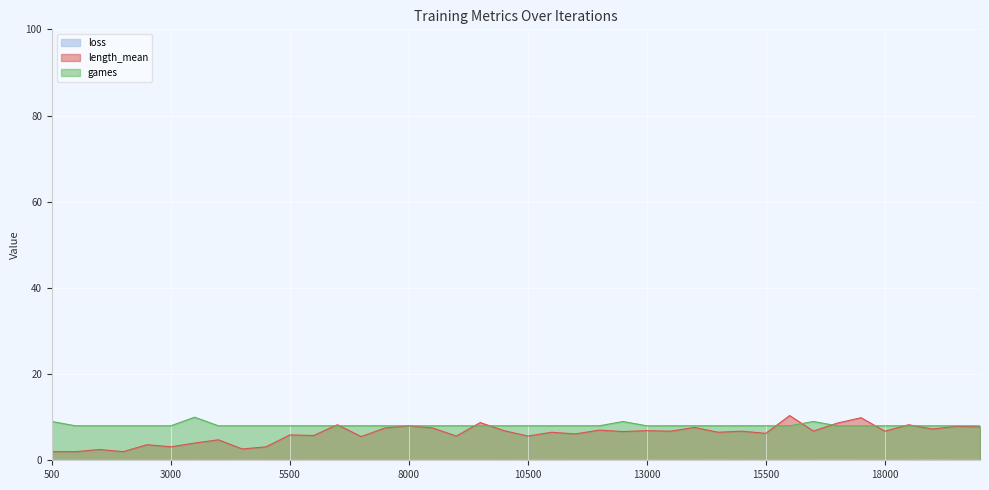

The value of games at 5000 is 8.0. True or false?

True